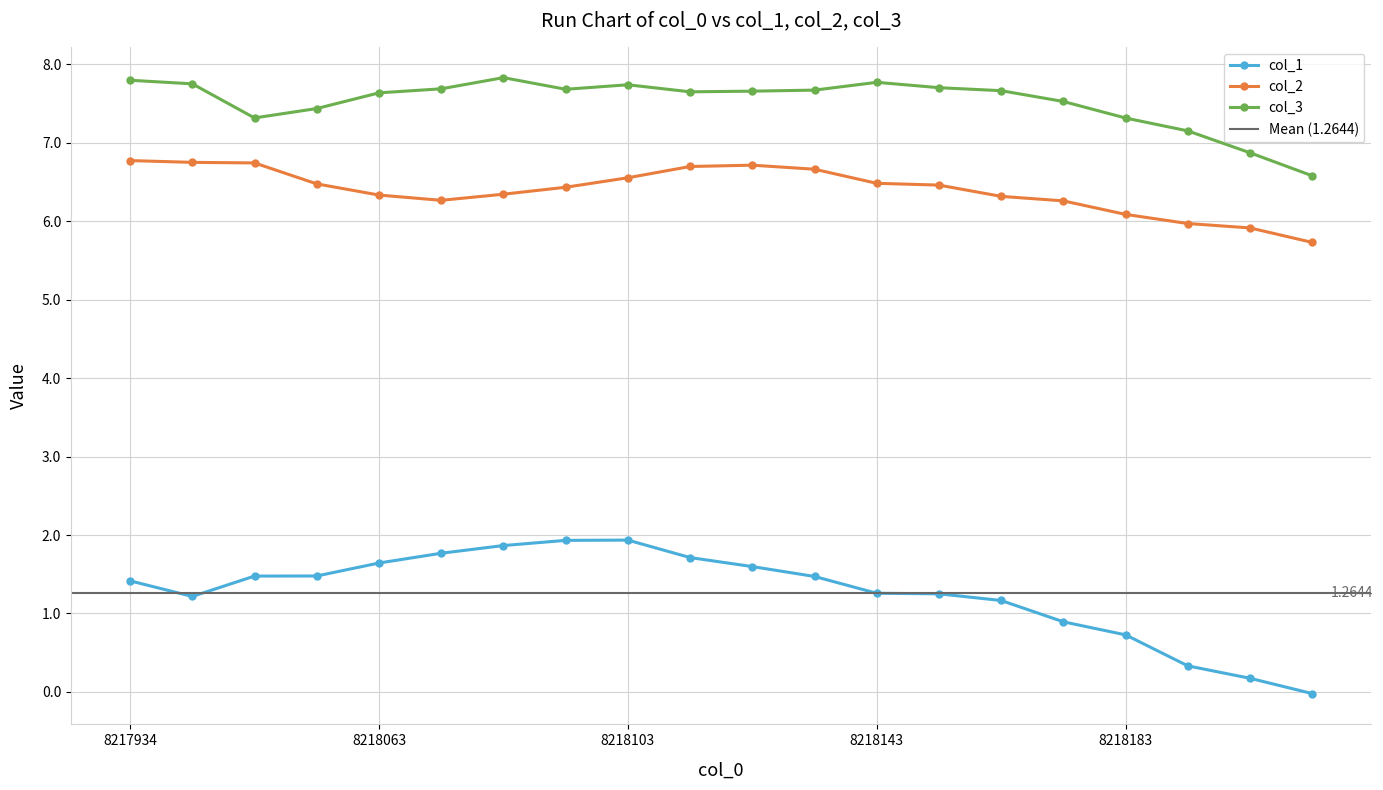

The value of col_2 at 8218163 is 10.8. True or false?

False